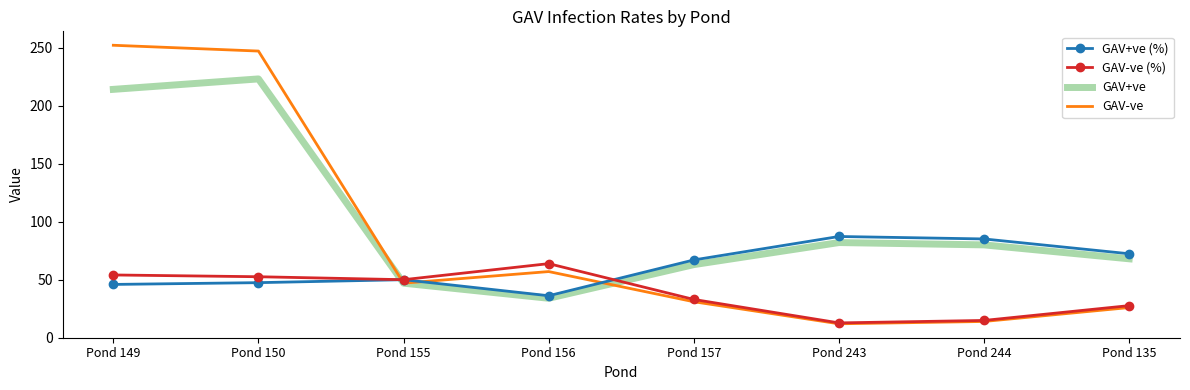

Rank the series by their average value, from lowest to highest.

GAV-ve (%), GAV+ve (%), GAV-ve, GAV+ve